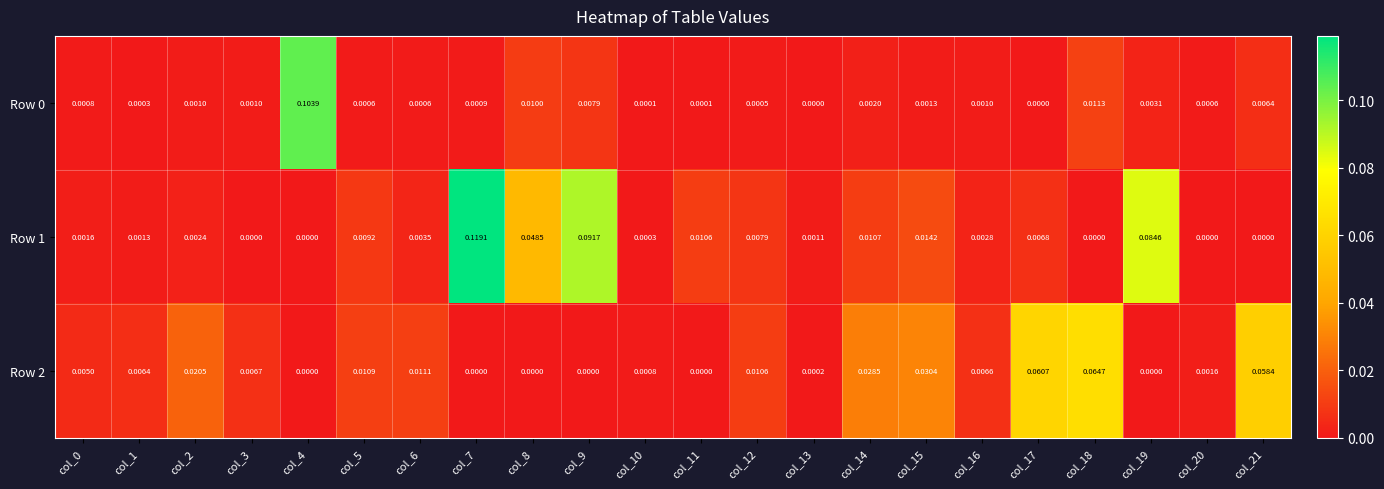

Is the value of Row 2 at col_1 greater than the value of Row 1 at col_2?

Yes